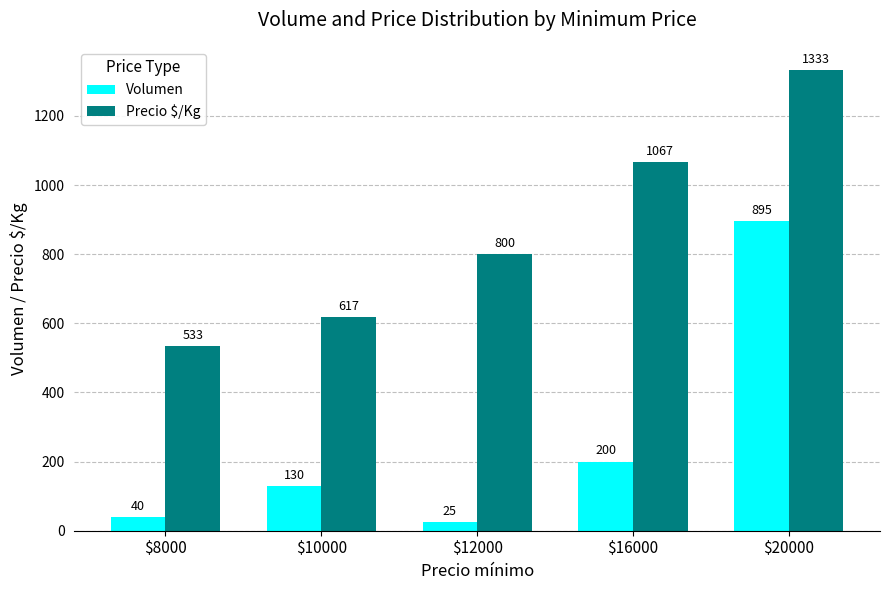

Rank the series by their average value, from highest to lowest.

Precio $/Kg, Volumen